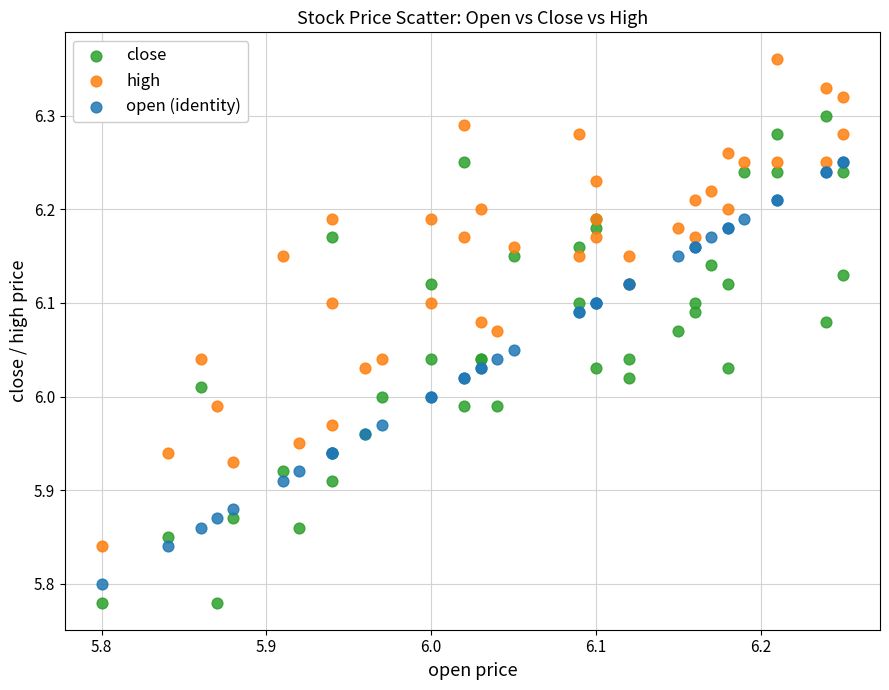

Which series reaches the minimum Y coordinate?

close